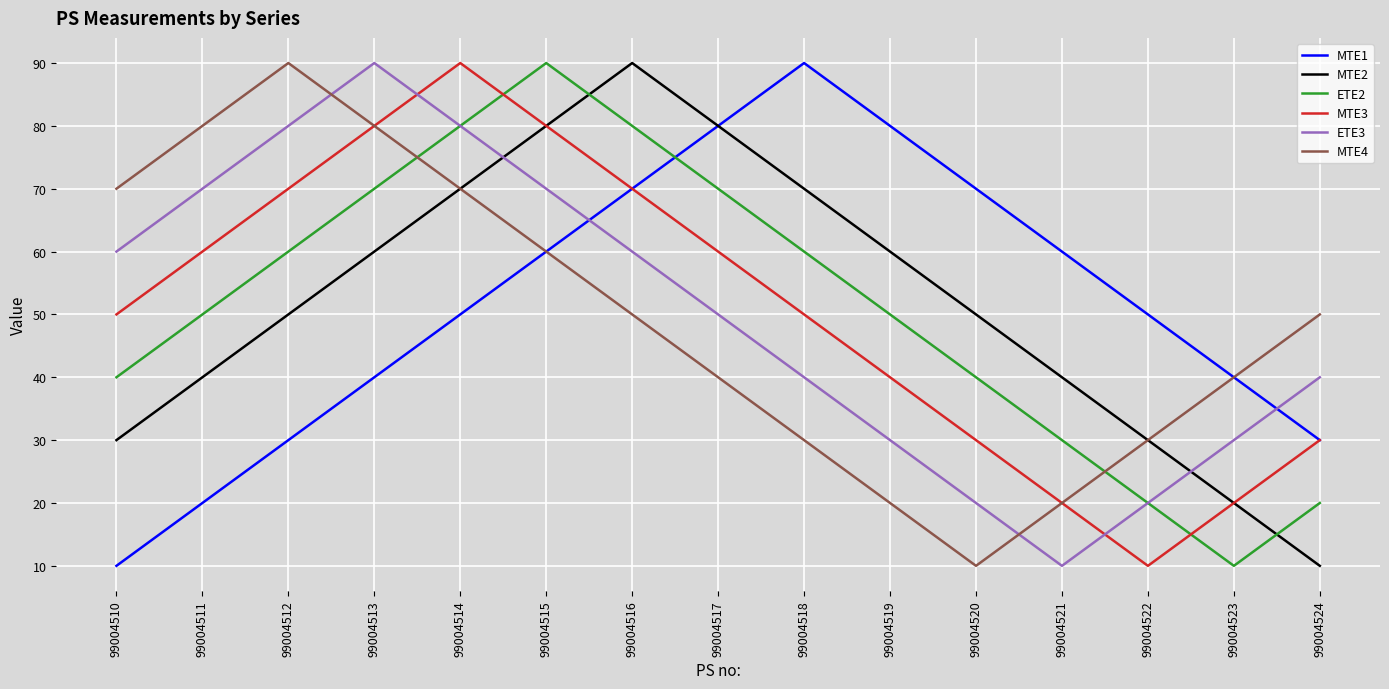

Which series ends up on top after the final intersection of ETE3 and MTE1?

ETE3